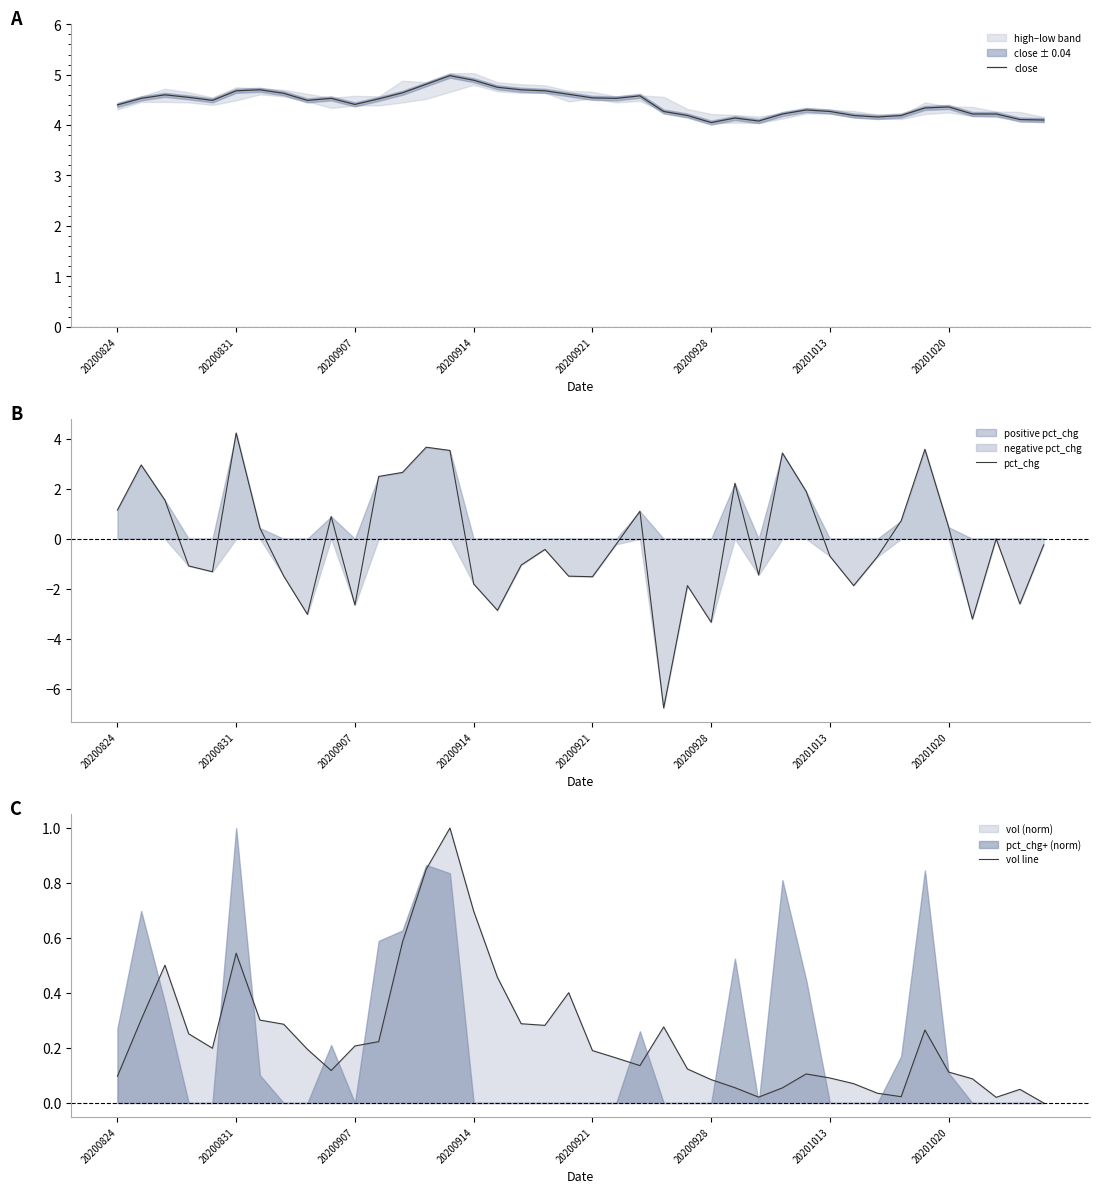

What is the minimum value for pct_chg?

-6.8